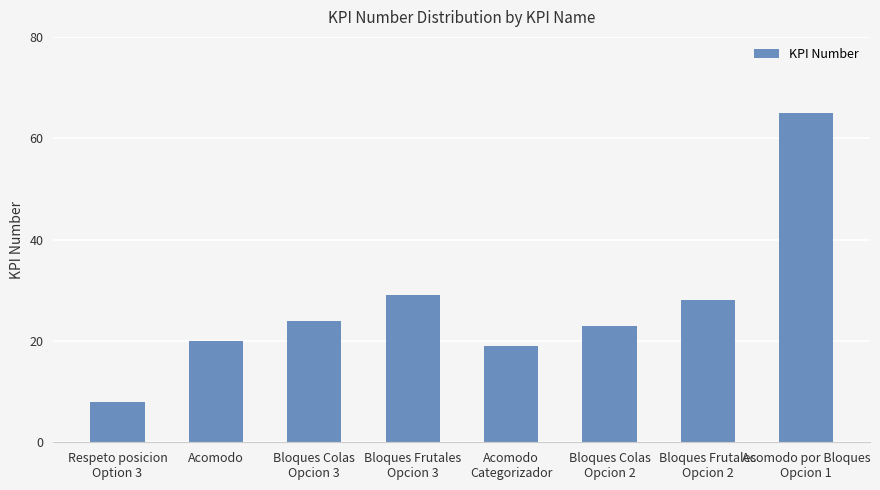

How many bars are there in total?

8